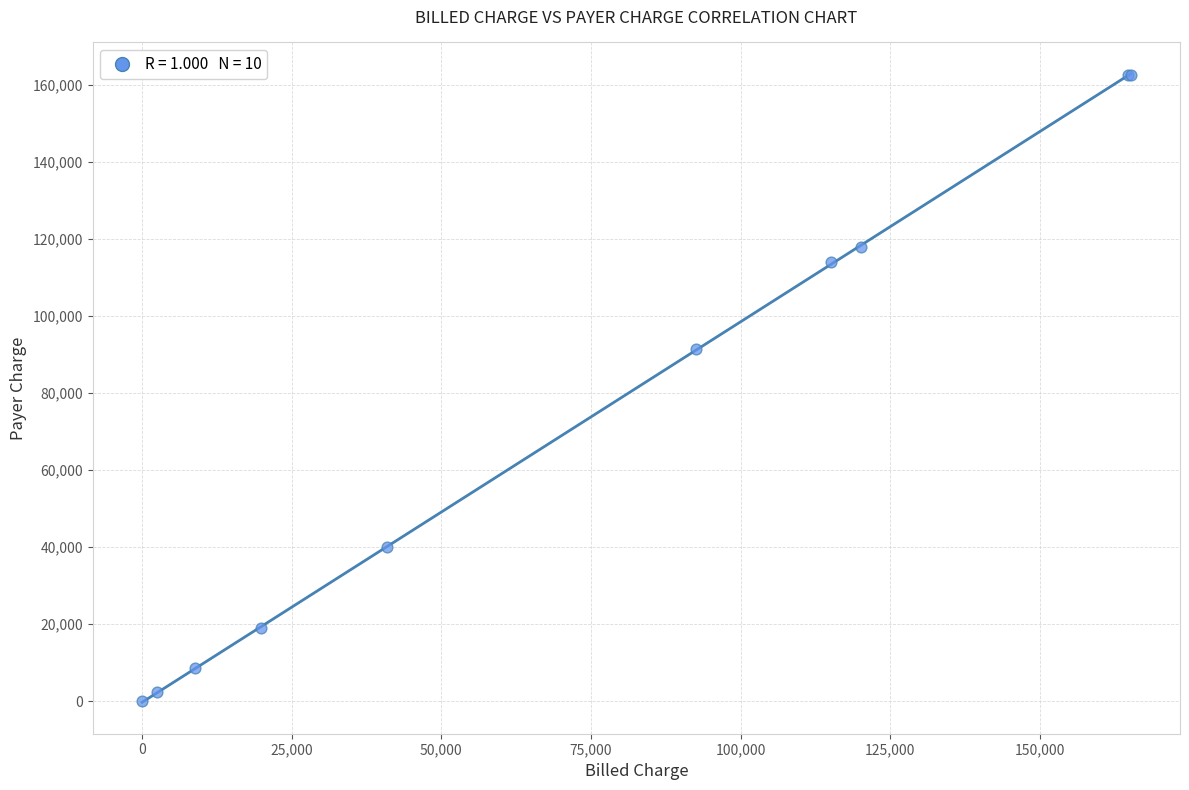

What Y value in the scatter plot is closest to 81370?

91414.2